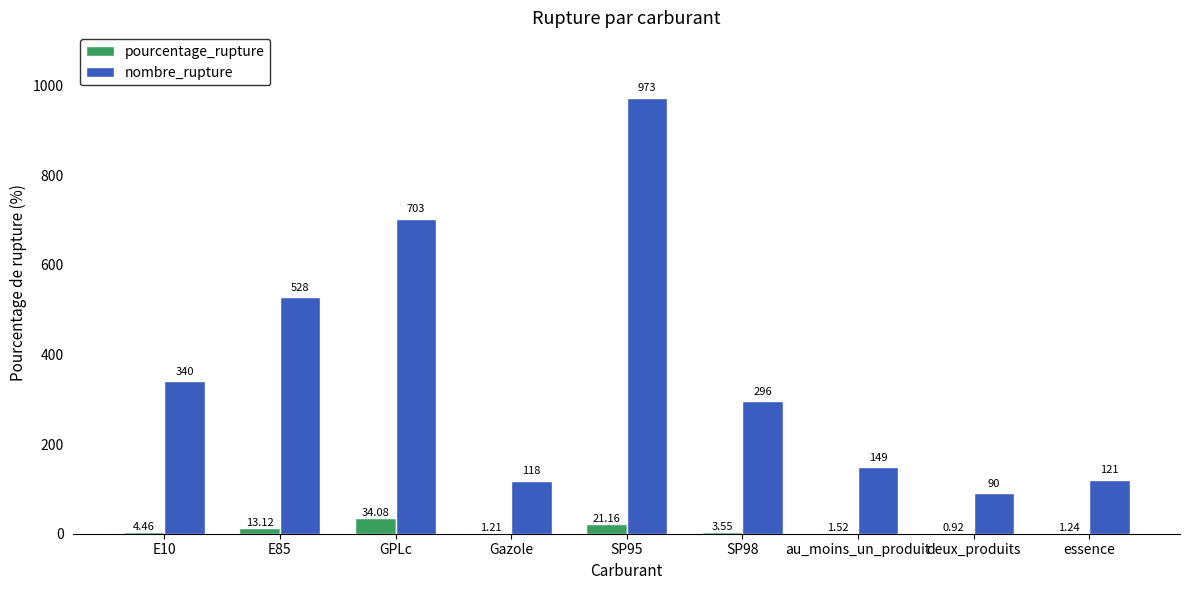

What are all the series names shown in the legend?

pourcentage_rupture, nombre_rupture